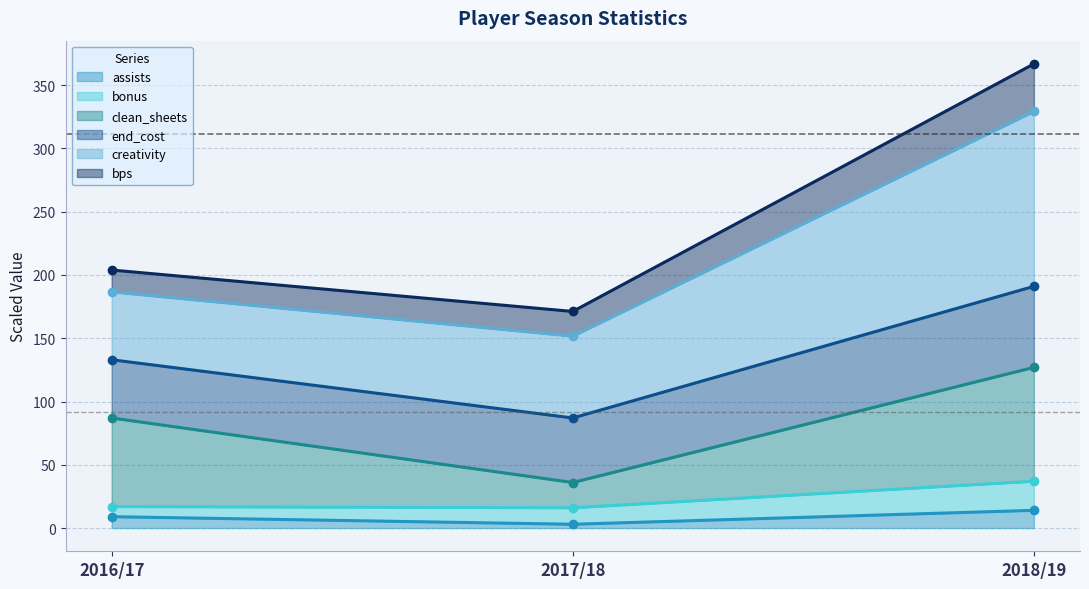

What is the label of the 2nd point from the right?

2017/18